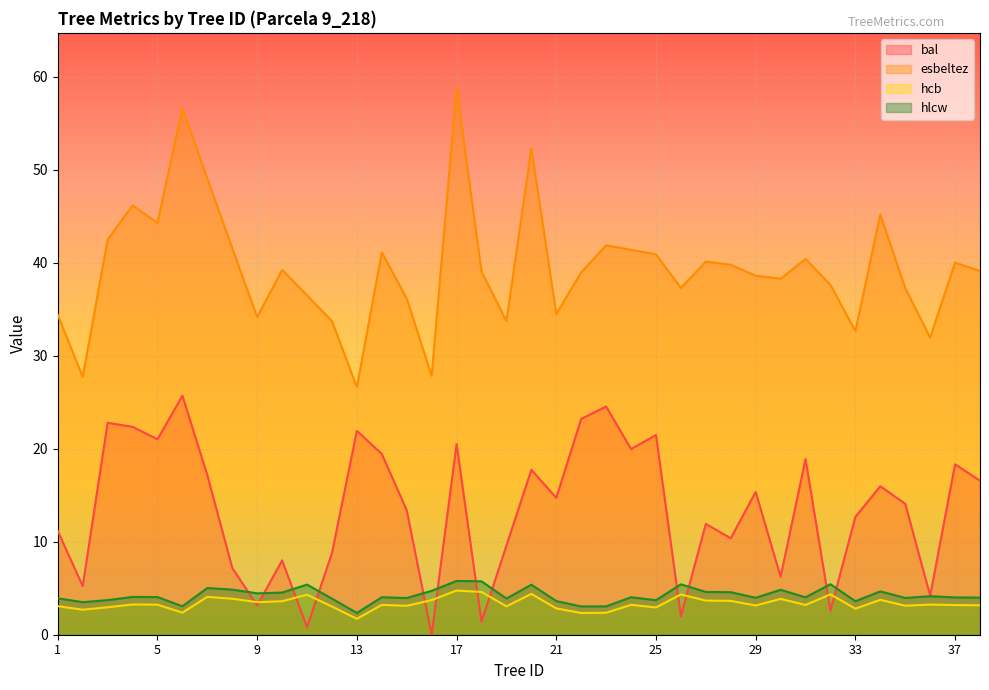

What are all the series names shown in the legend?

bal, esbeltez, hcb, hlcw